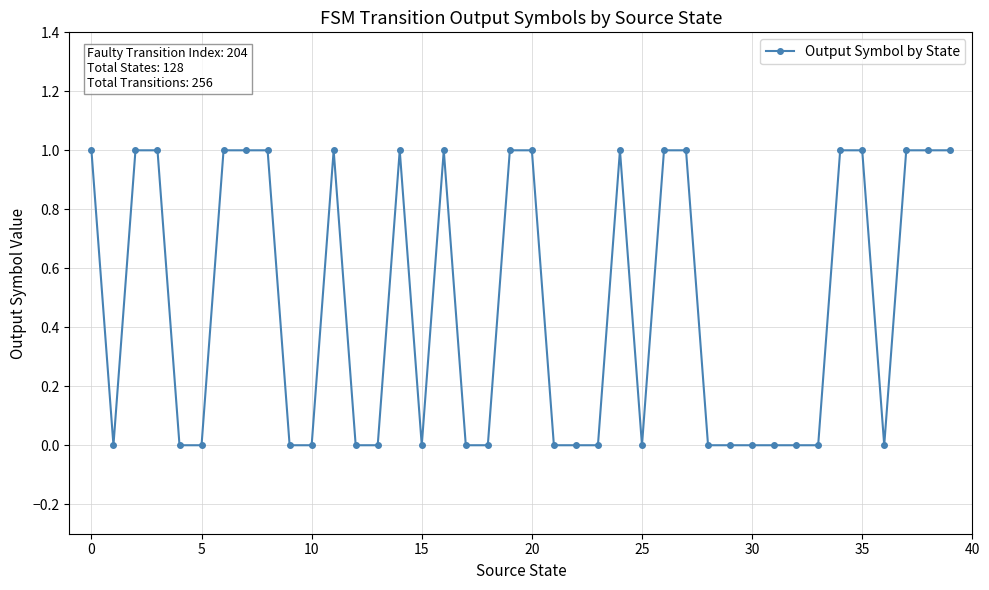

What is the sum of all values?

19